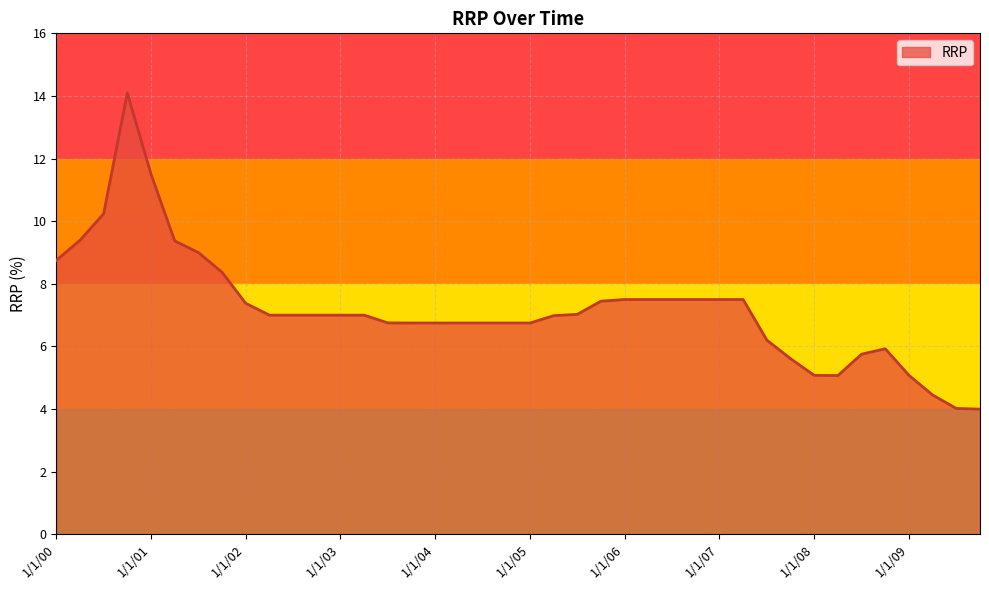

True or false: there are more than 1 points higher than both neighbors.

True